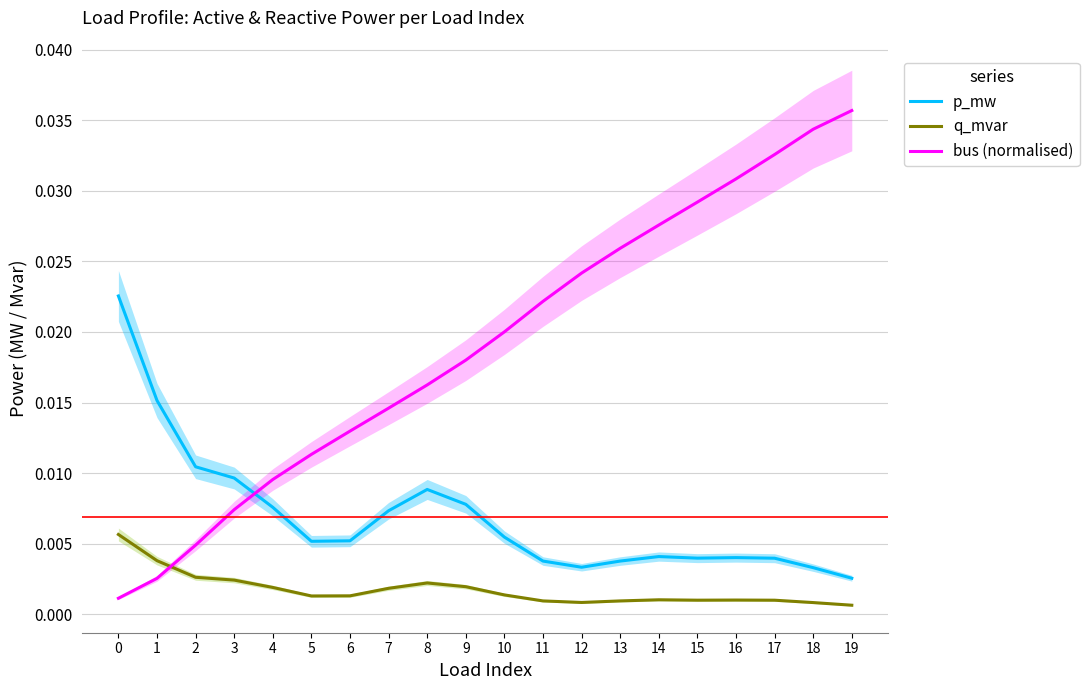

Which series has the largest range (max minus min)?

bus (normalised)